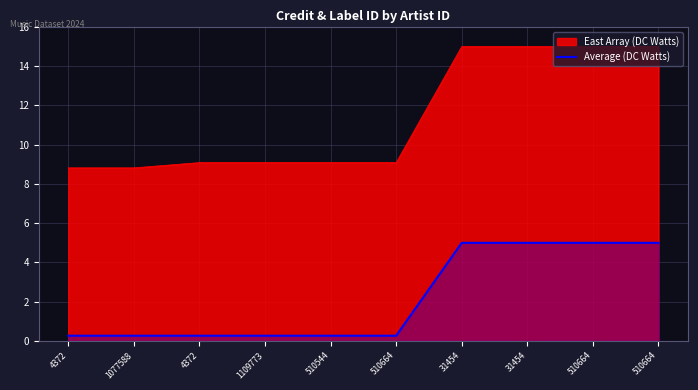

True or false: the data shows 0.3 at 1109773.

True